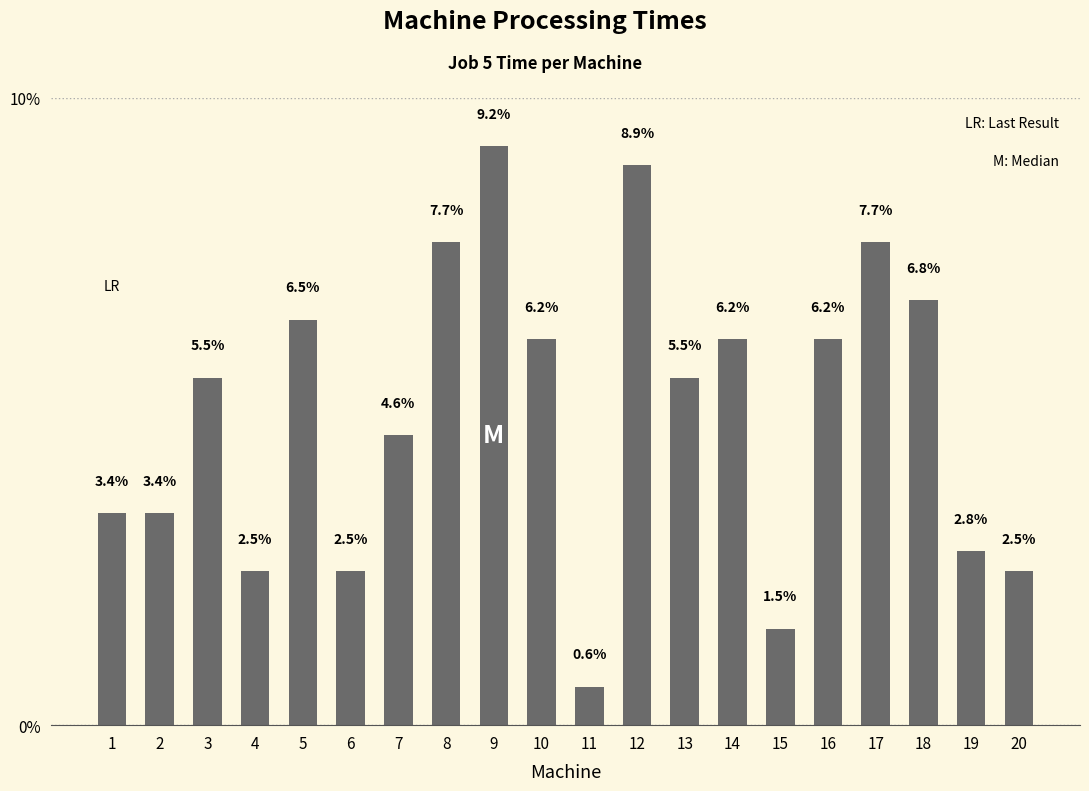

Where does the data first go above 5?

3